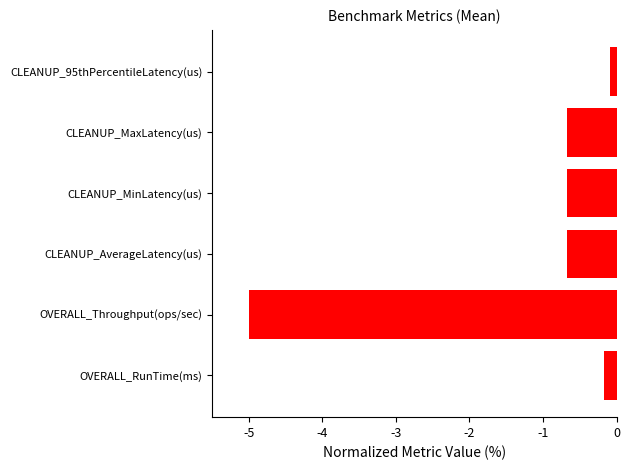

What is the difference between the second highest and second lowest values?

0.5